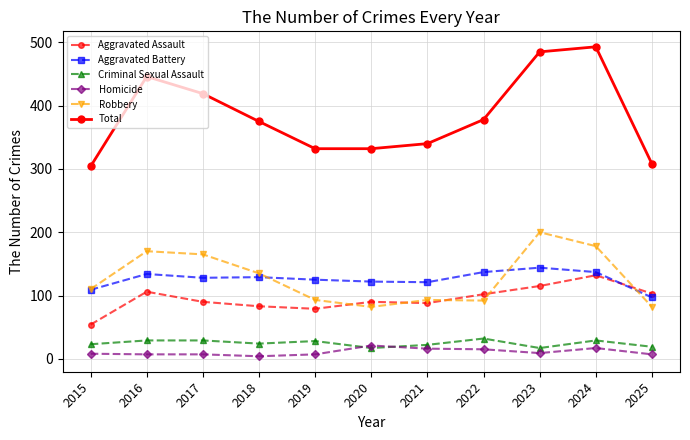

At how many categories does at least one series exceed 139?

11